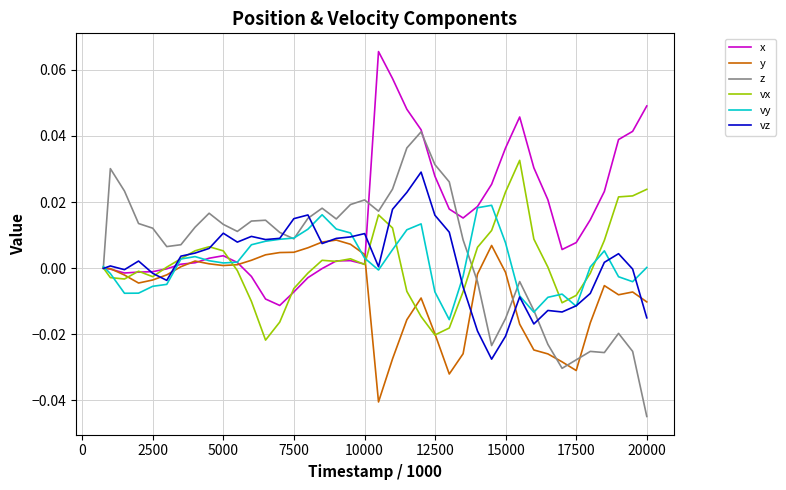

How many series are shown in this chart?

6